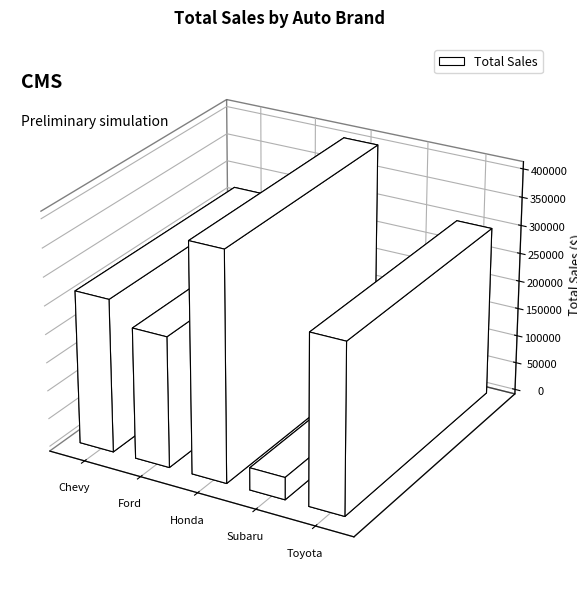

How many bars are there in total?

5